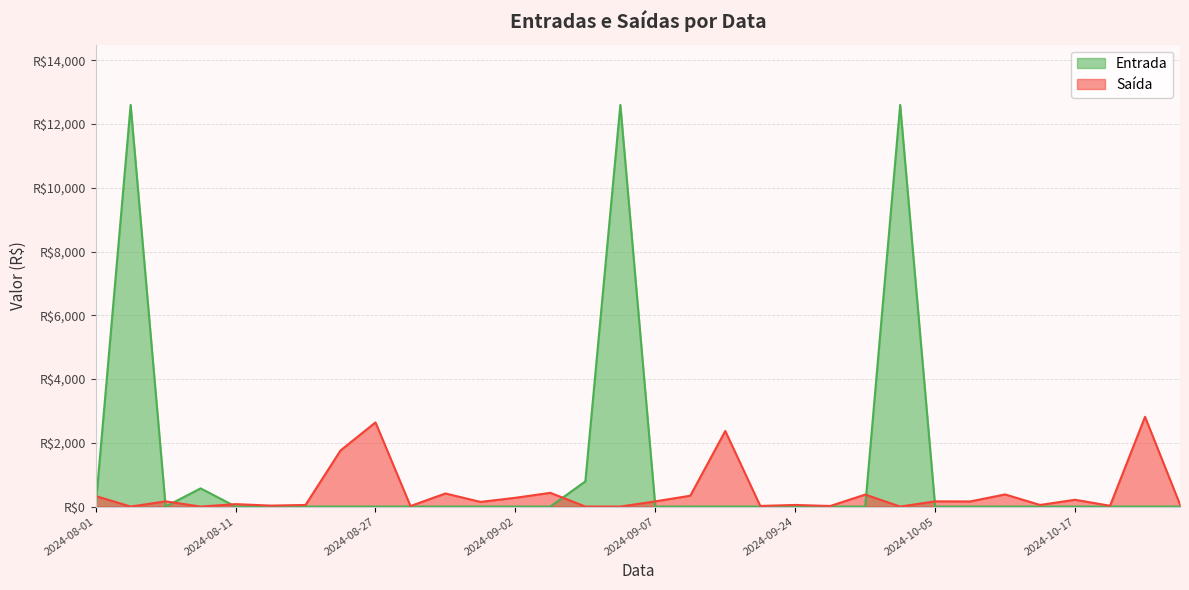

Where is Saída nearest to the value 1407?

2024-08-23